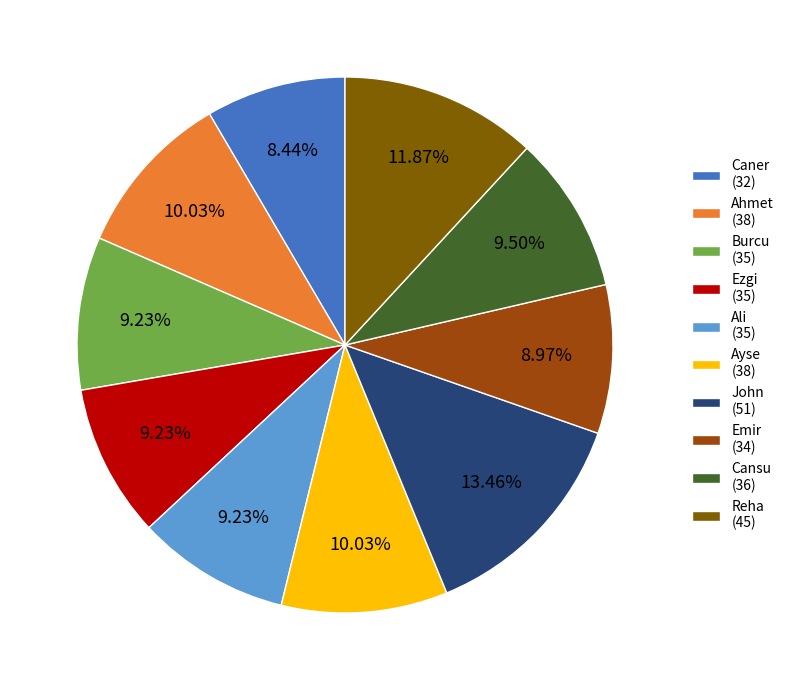

Does Caner represent more than half of the total?

No